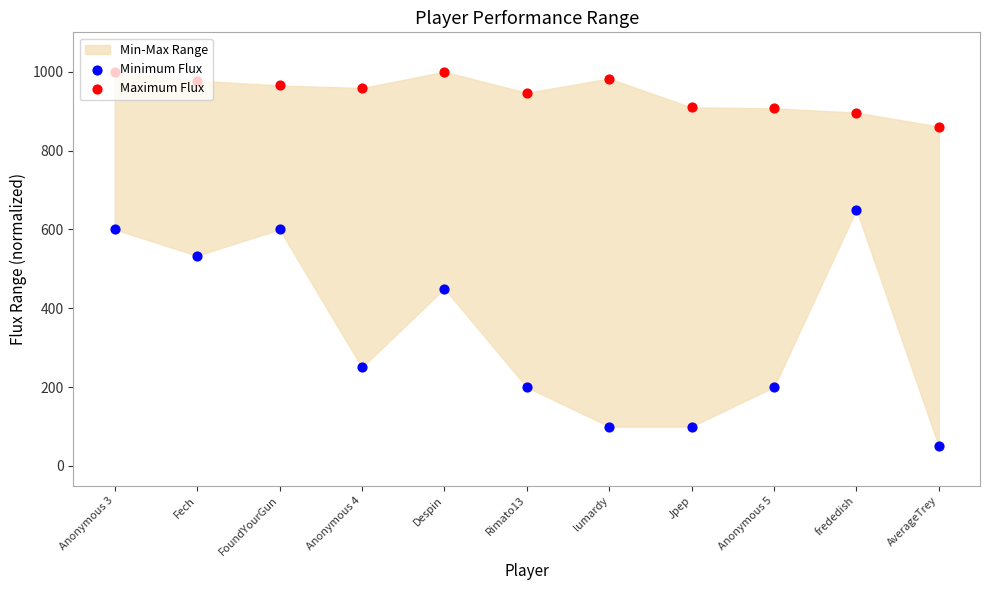

Which series has the largest total across all categories?

Maximum Flux